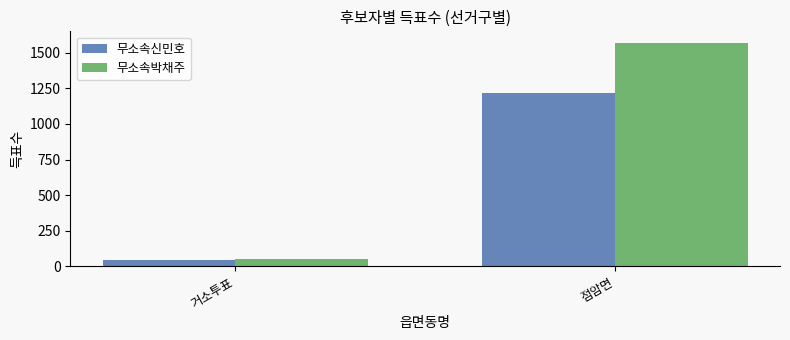

At how many categories does at least one series exceed 446?

1